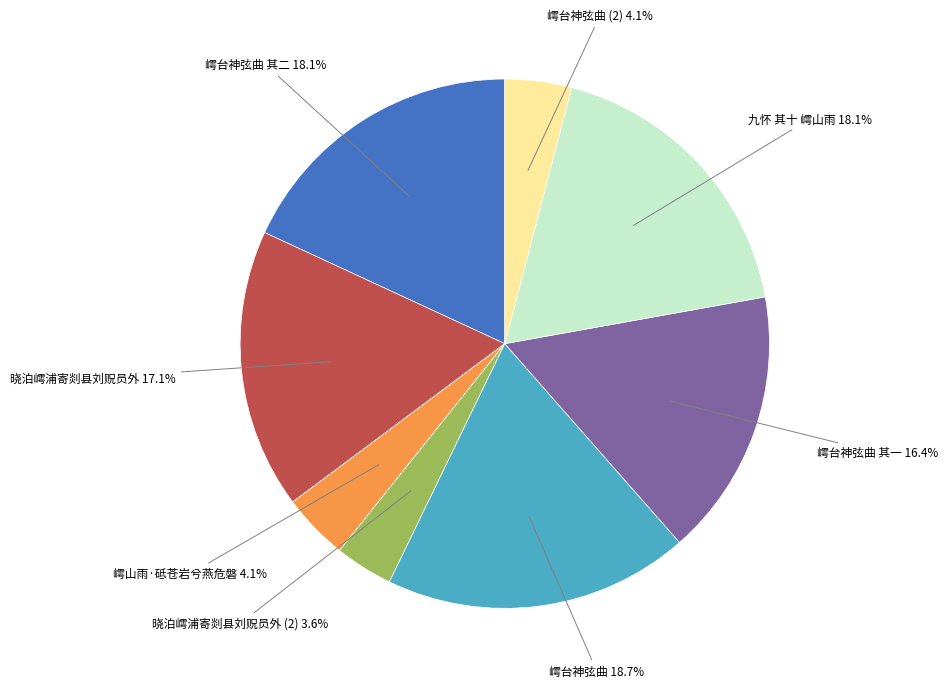

Does any single category account for the majority?

No